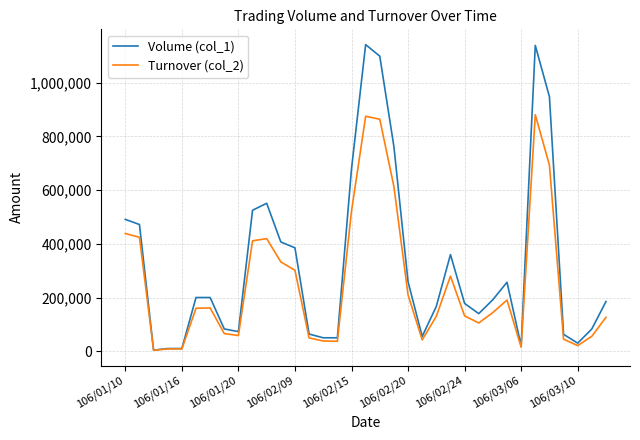

At how many categories does at least one series exceed 44414?

30